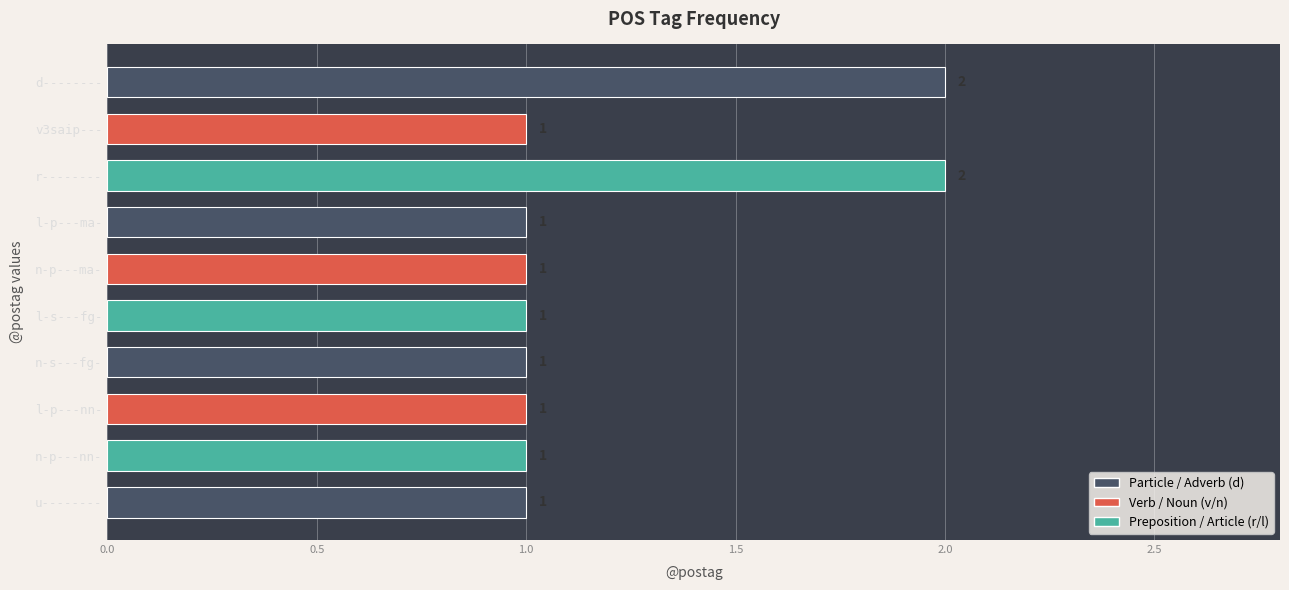

Reading bottom to top, what are all the values shown in this chart?

1	1	1	1	1	1	1	2	1	2